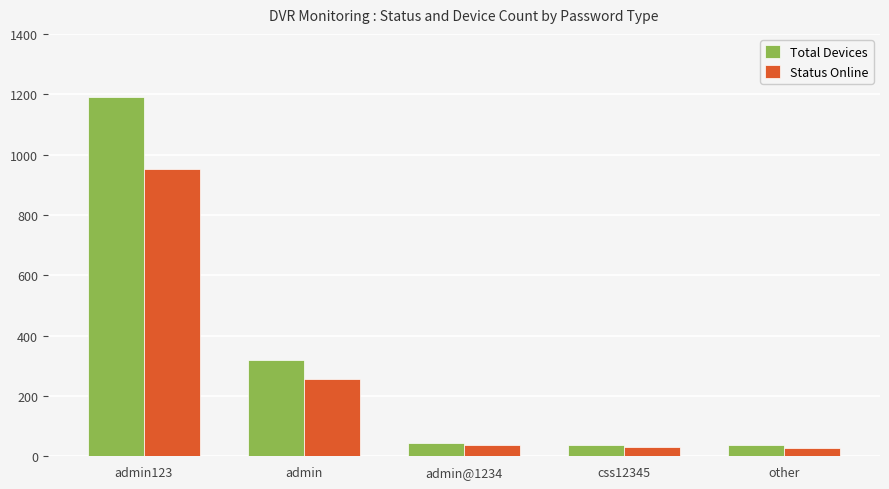

What is the label of the 3rd bar from the right?

admin@1234